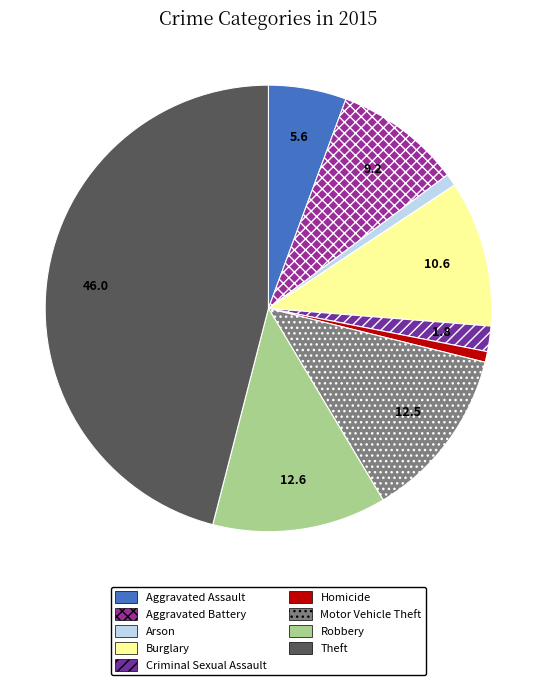

How many slices are in this pie chart?

9